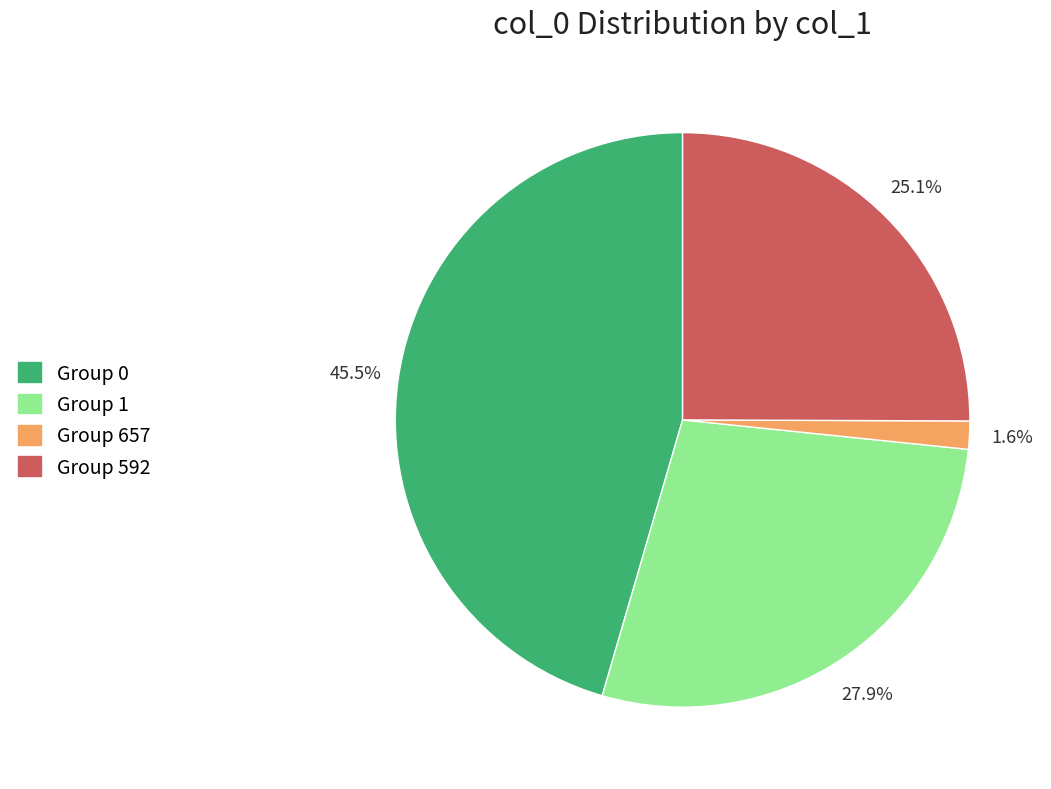

Is there a majority slice in this chart?

No